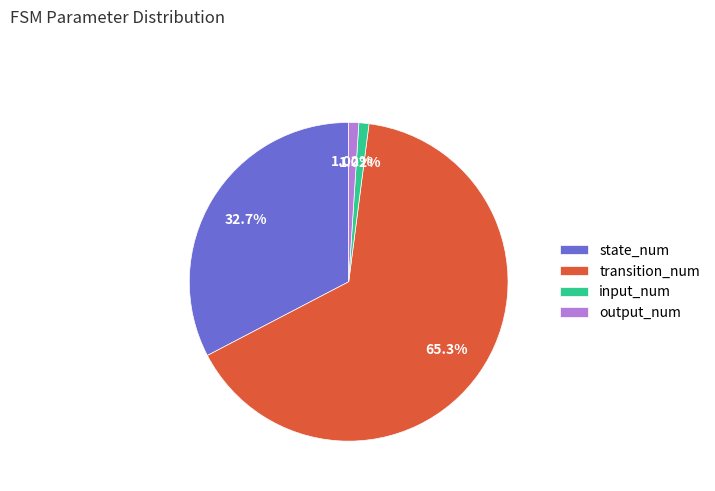

Approximately how many times larger is the value at transition_num compared to input_num?

64.0